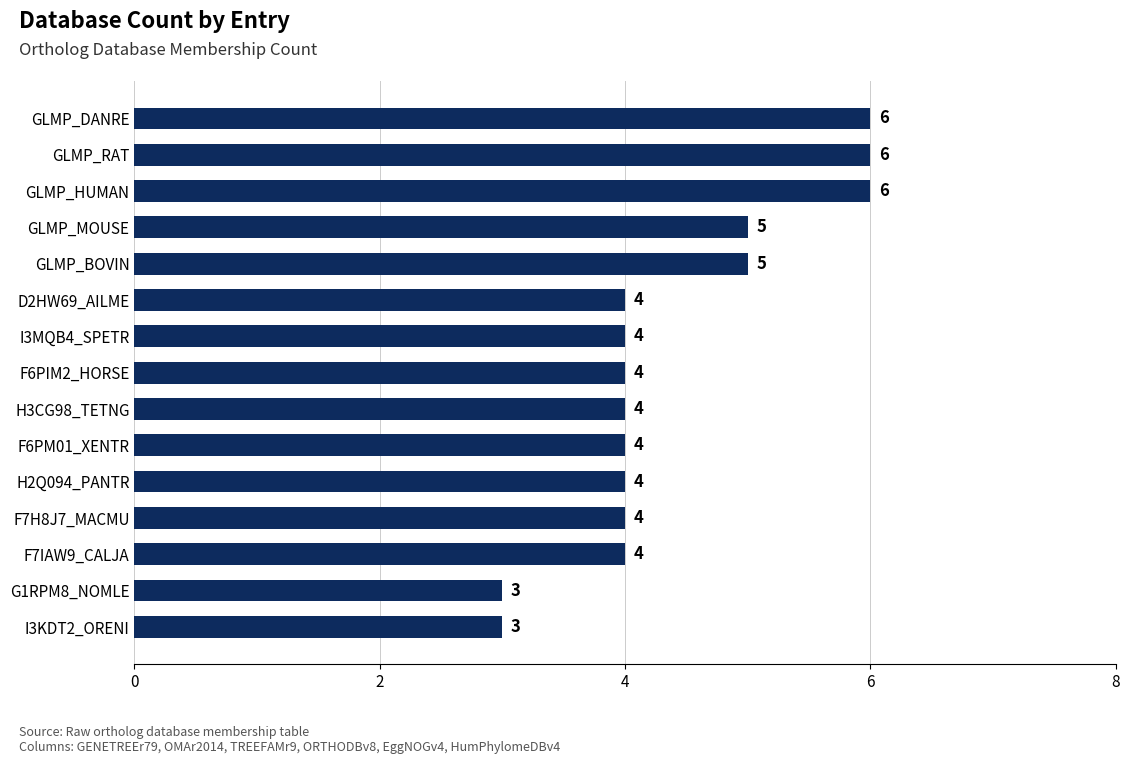

What is the maximum value shown in the chart?

6